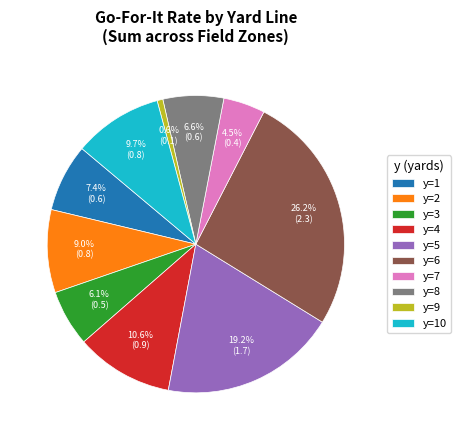

Is there any slice that represents more than half of the pie?

No